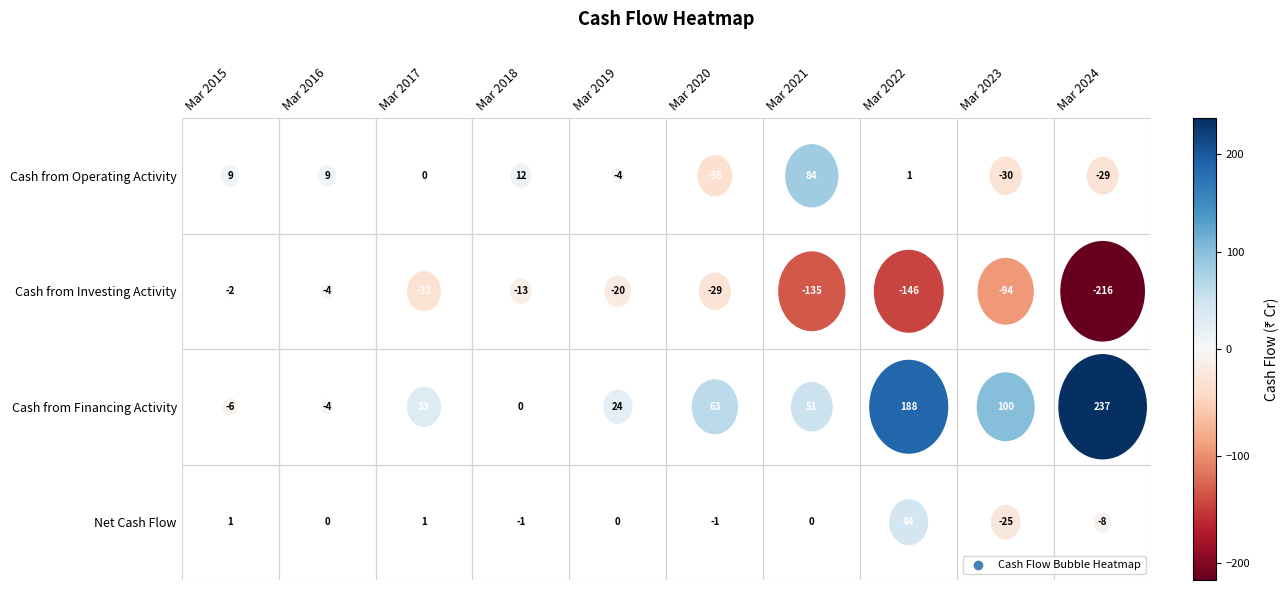

Reading left to right, extract all data points from this chart.

Cash from Operating Activity: 9	9	0	12	-4	-35	84	1	-30	-29
Cash from Investing Activity: -2	-4	-33	-13	-20	-29	-135	-146	-94	-216
Cash from Financing Activity: -6	-4	33	0	24	63	51	188	100	237
Net Cash Flow: 1	0	1	-1	0	-1	0	44	-25	-8